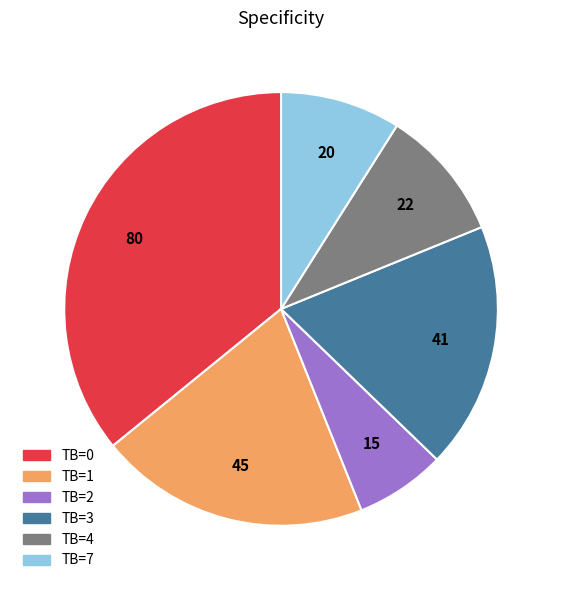

Does any single category account for the majority?

No